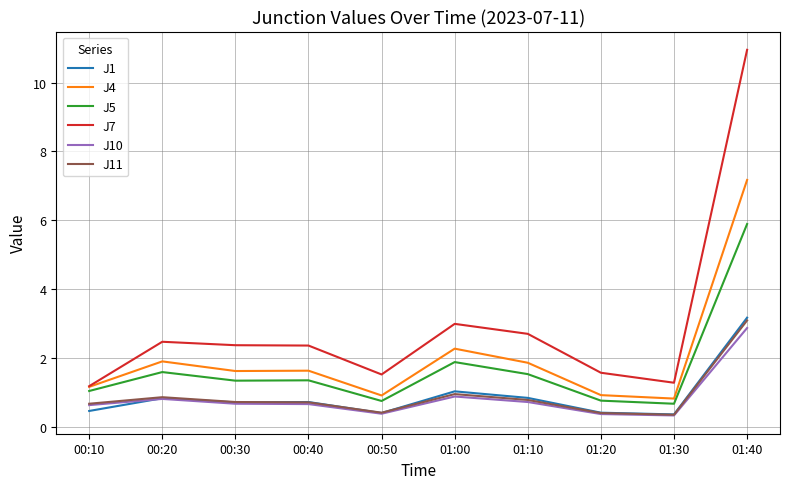

Count the number of data series in this chart.

6